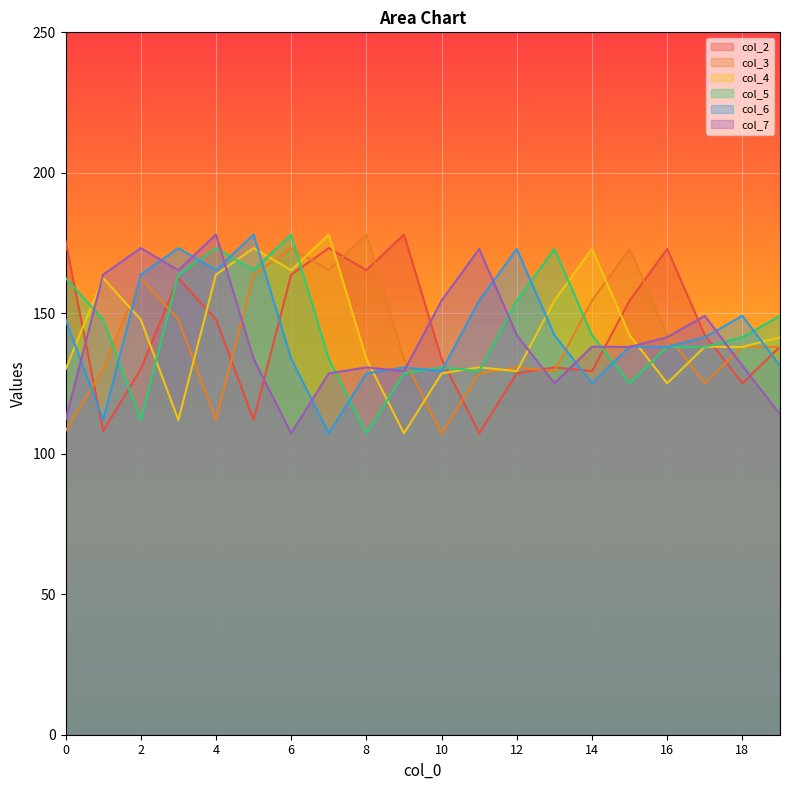

What is the greatest value displayed?

178.0